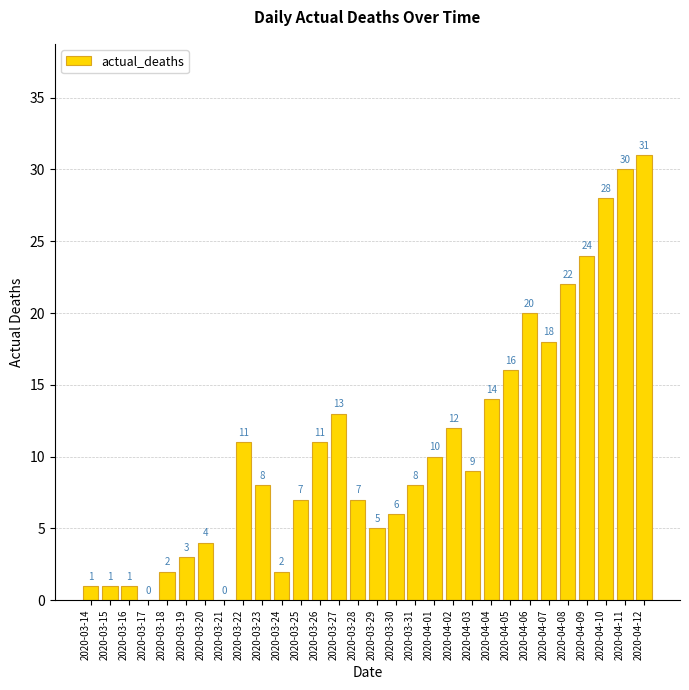

The chart shows a value of 7 at 2020-03-29. True or false?

False